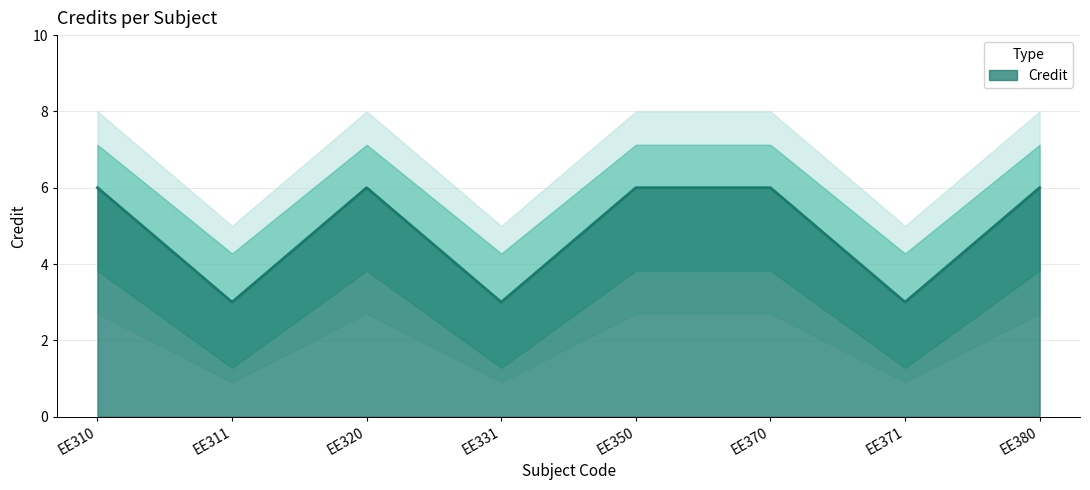

The chart shows a value of 6 at EE320. True or false?

True